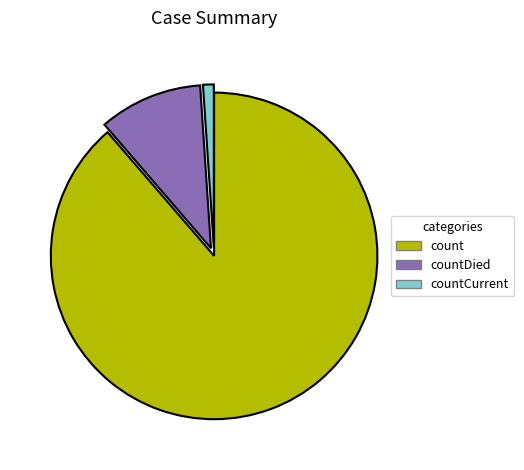

The count slice represents 82% of the pie. True or false?

False